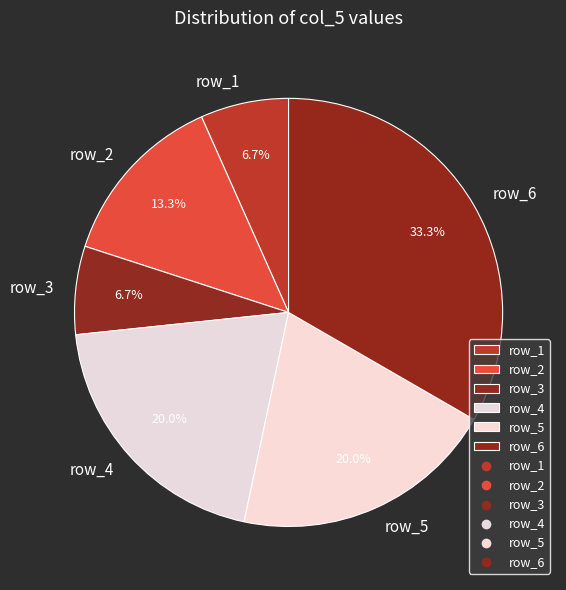

To the nearest percent, what is the difference between the row_2 and row_4 slice percentages?

7%